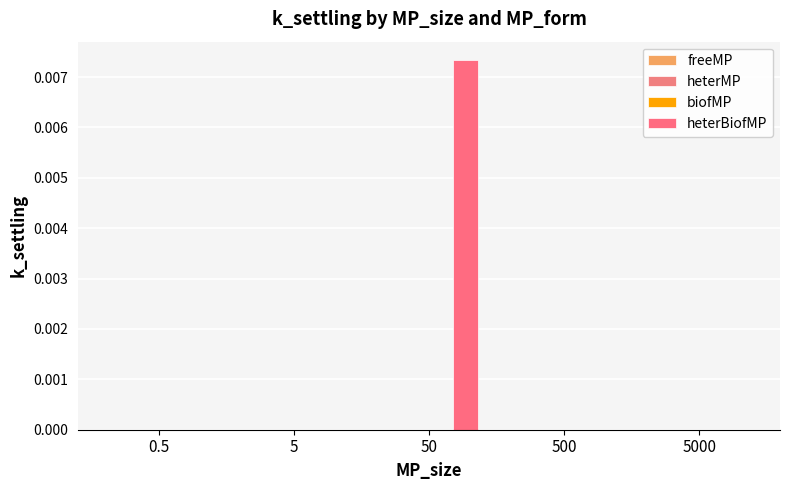

Count the number of categories in the chart.

5